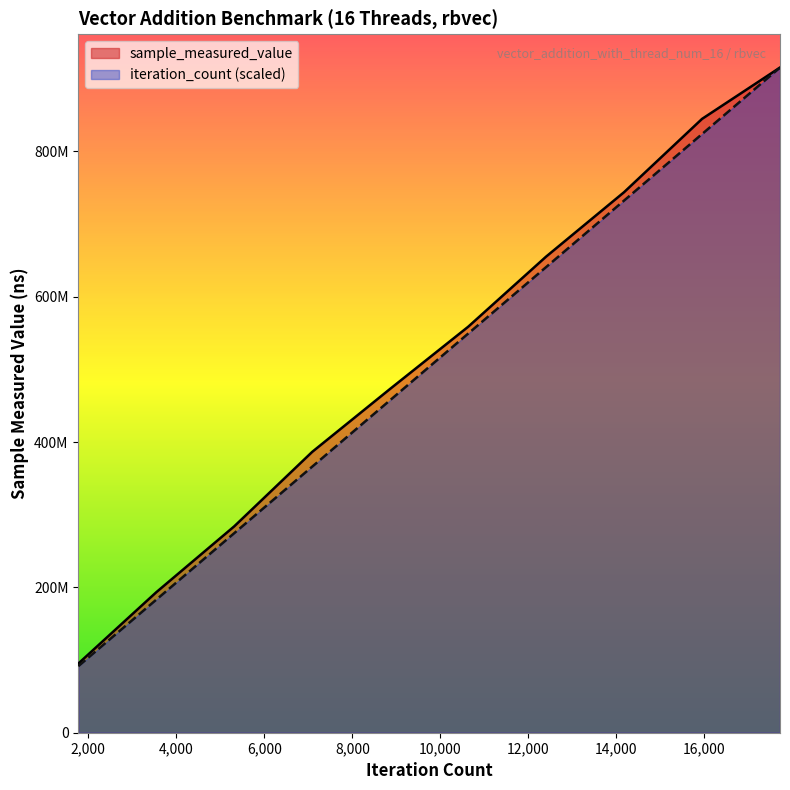

Where is sample_measured_value nearest to the value 505212183?

8860